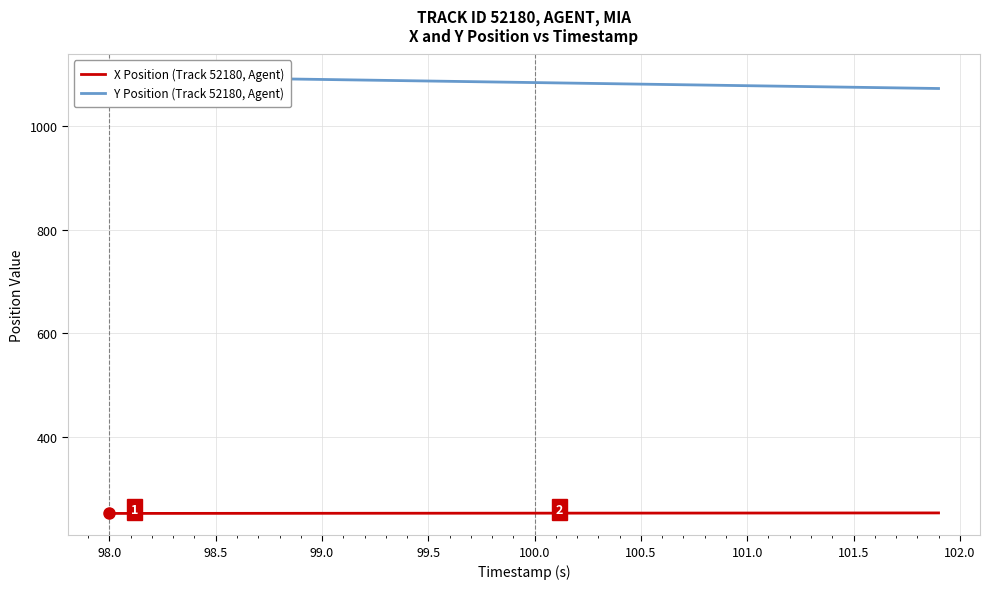

What is the difference between the second highest and minimum values in the X Position (Track 52180, Agent) series?

0.9